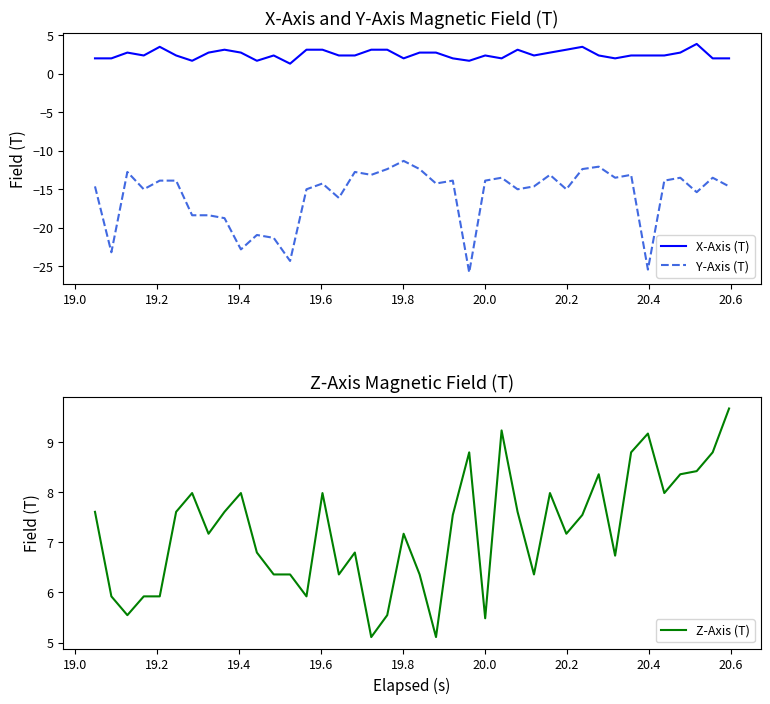

What is the maximum value for X-Axis (T)?

3.8